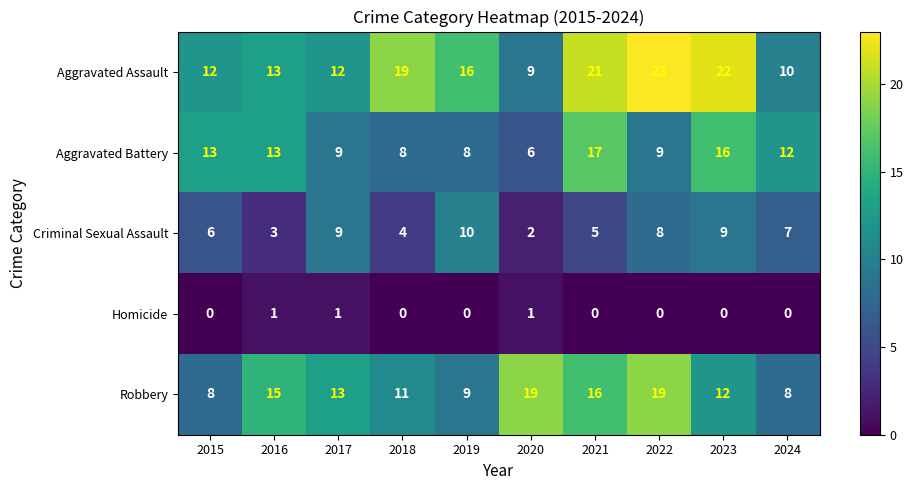

What is the total value across all series at 2019?

43